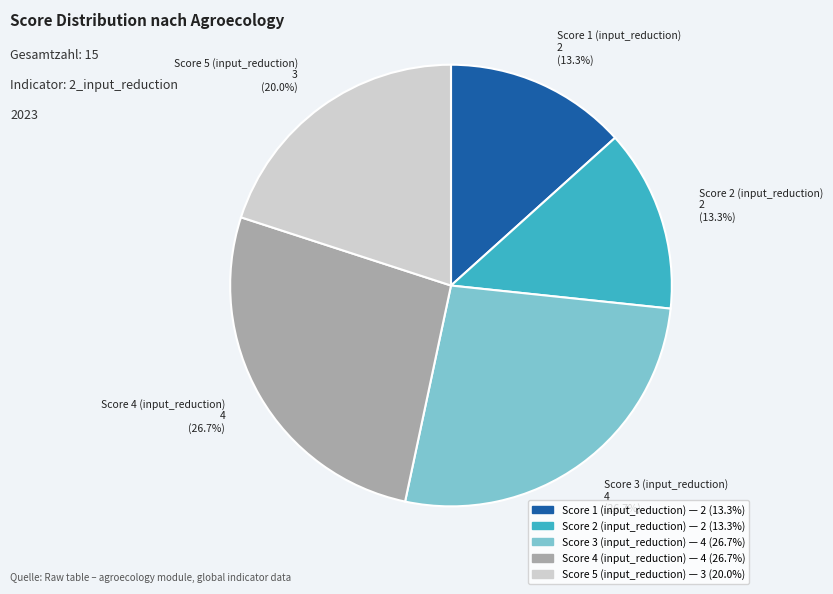

Is there any slice that represents more than half of the pie?

No